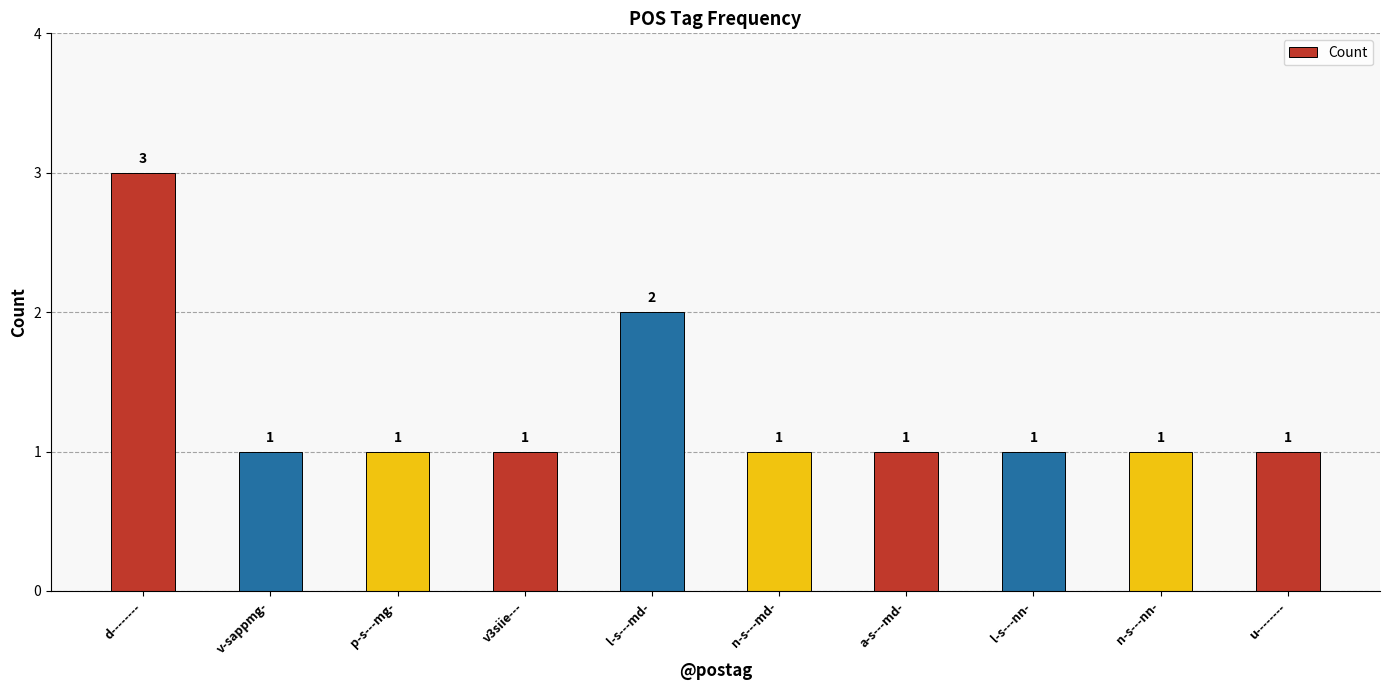

What position from the left is n-s---nn-?

9